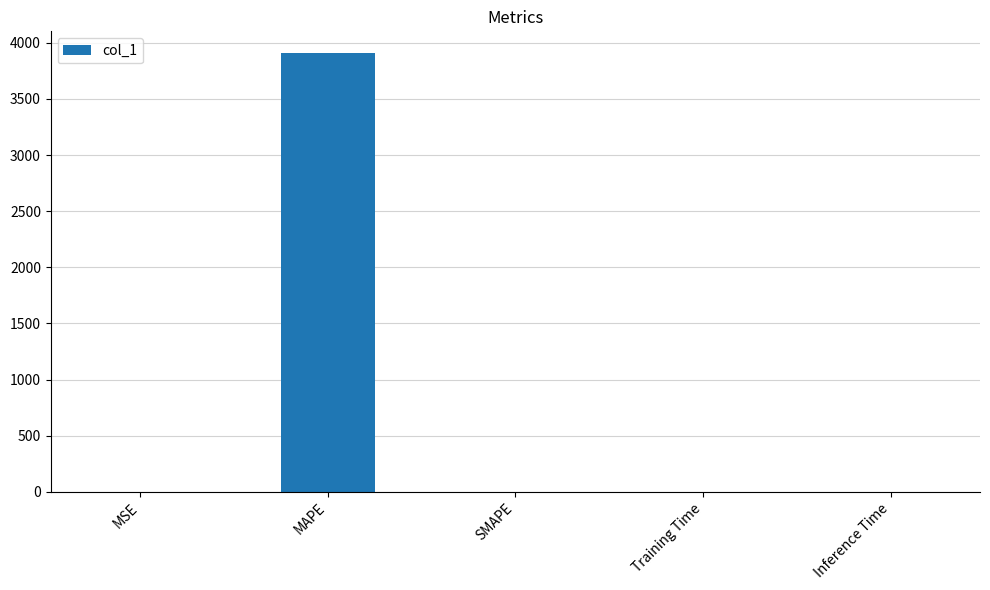

Which has a higher value, MAPE or Inference Time?

MAPE